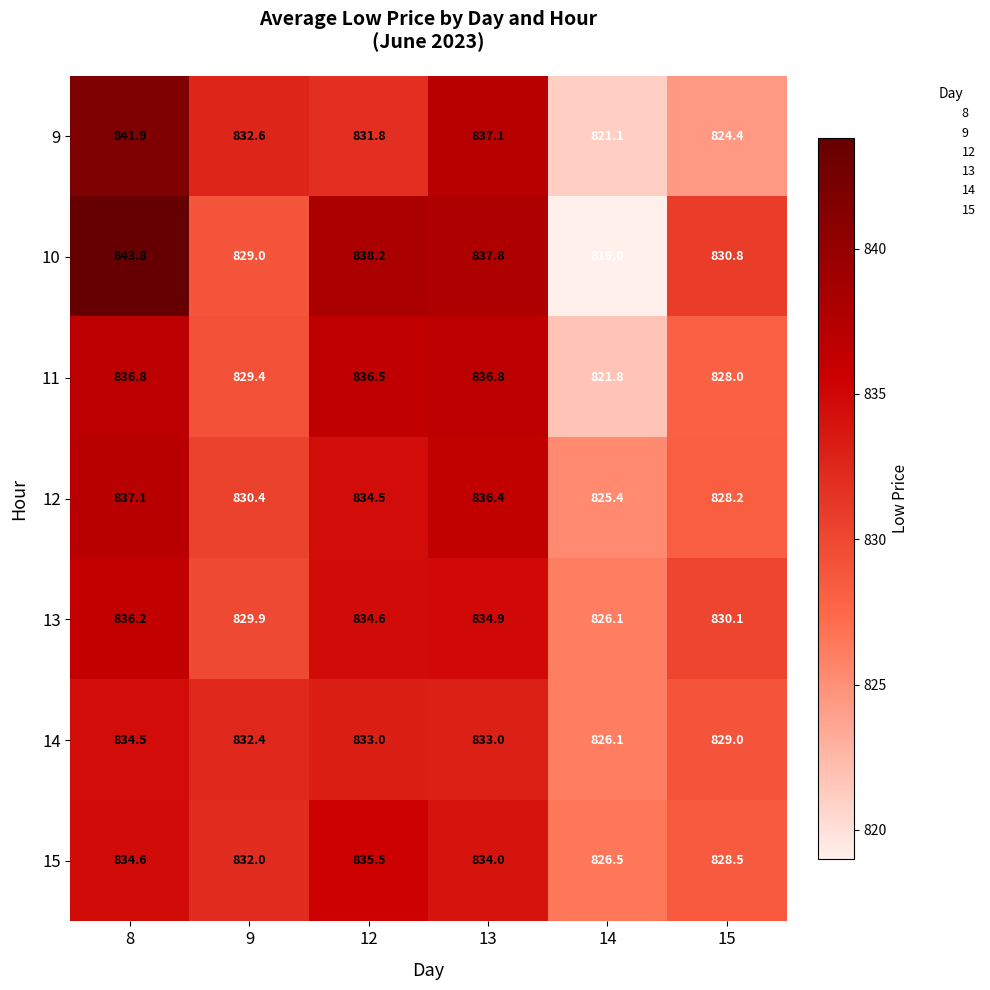

What is the average value of the 9 series?

831.5